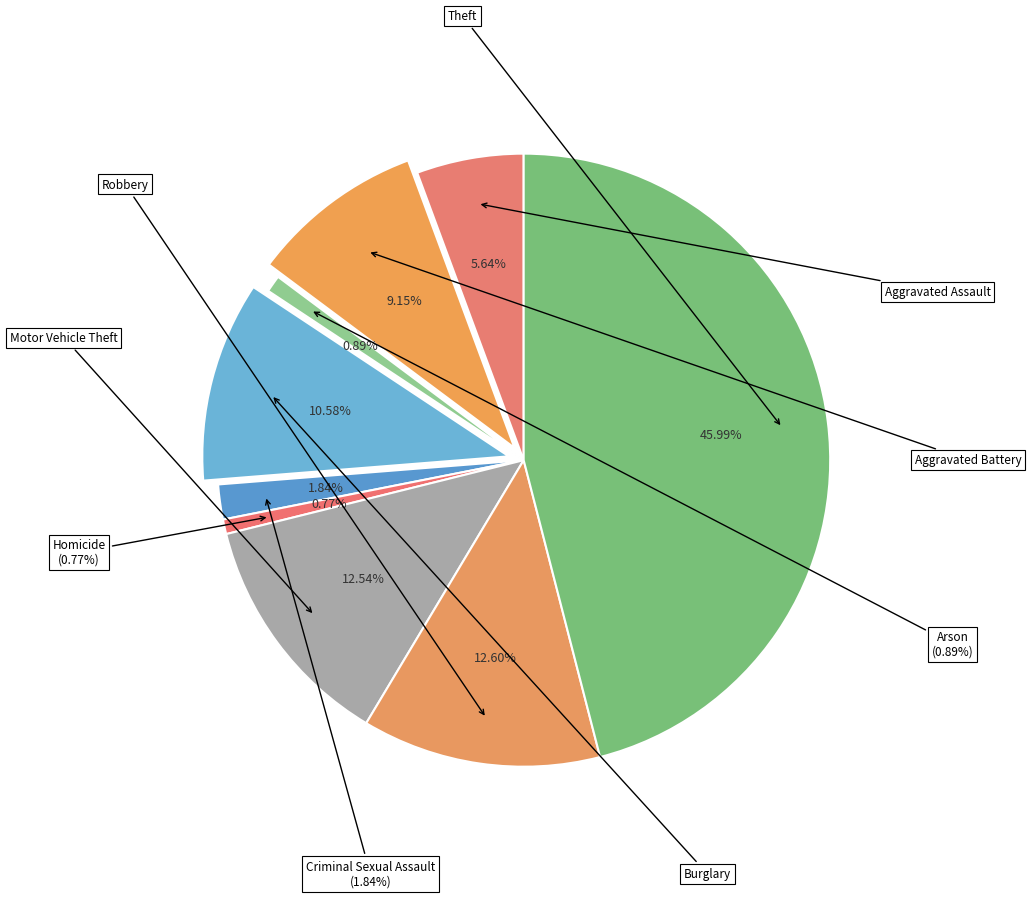

True or false: Aggravated Battery accounts for 1% of the total.

False